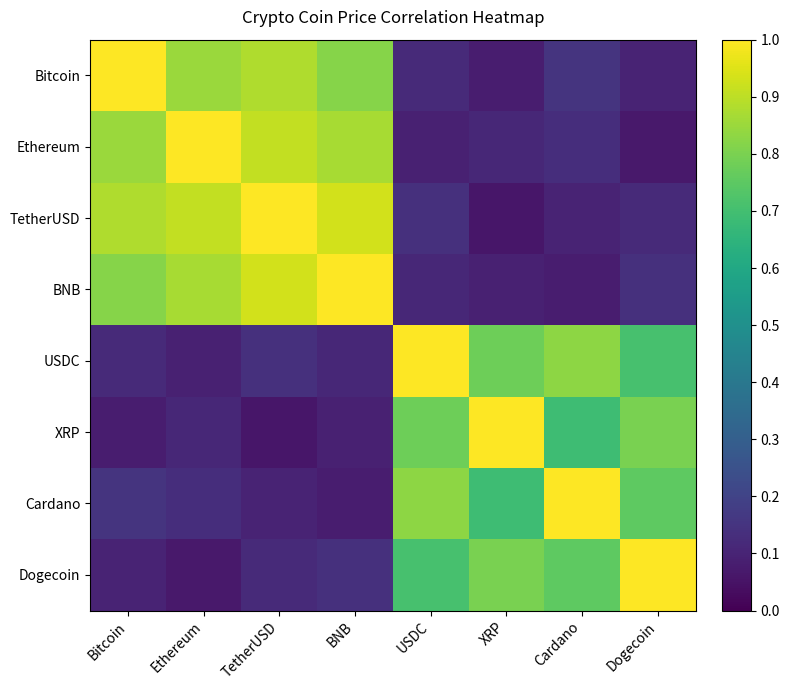

Reading left to right, extract all data points from this chart.

Bitcoin: Bitcoin=1.0	Ethereum=0.8	TetherUSD=0.9	BNB=0.8	USDC=0.1	XRP=0.1	Cardano=0.1	Dogecoin=0.1
Ethereum: Bitcoin=0.8	Ethereum=1.0	TetherUSD=0.9	BNB=0.9	USDC=0.1	XRP=0.1	Cardano=0.1	Dogecoin=0.1
TetherUSD: Bitcoin=0.9	Ethereum=0.9	TetherUSD=1.0	BNB=0.9	USDC=0.1	XRP=0.1	Cardano=0.1	Dogecoin=0.1
BNB: Bitcoin=0.8	Ethereum=0.9	TetherUSD=0.9	BNB=1.0	USDC=0.1	XRP=0.1	Cardano=0.1	Dogecoin=0.1
USDC: Bitcoin=0.1	Ethereum=0.1	TetherUSD=0.1	BNB=0.1	USDC=1.0	XRP=0.8	Cardano=0.8	Dogecoin=0.7
XRP: Bitcoin=0.1	Ethereum=0.1	TetherUSD=0.1	BNB=0.1	USDC=0.8	XRP=1.0	Cardano=0.7	Dogecoin=0.8
Cardano: Bitcoin=0.1	Ethereum=0.1	TetherUSD=0.1	BNB=0.1	USDC=0.8	XRP=0.7	Cardano=1.0	Dogecoin=0.8
Dogecoin: Bitcoin=0.1	Ethereum=0.1	TetherUSD=0.1	BNB=0.1	USDC=0.7	XRP=0.8	Cardano=0.8	Dogecoin=1.0